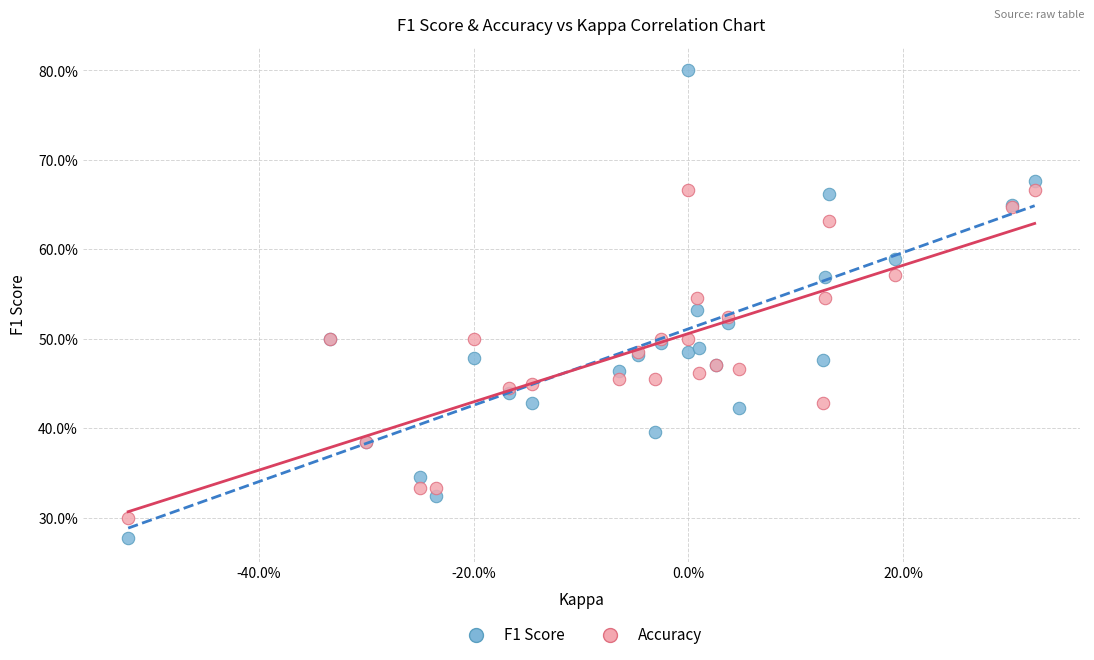

Which series reaches the maximum Y coordinate?

F1 Score